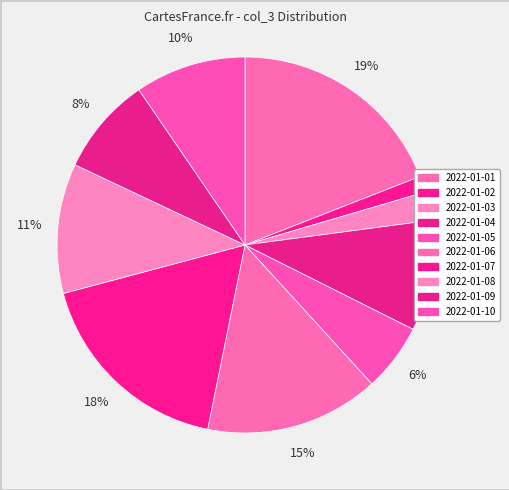

What is the change in value from 2022-01-03 to 2022-01-08?

+82481272